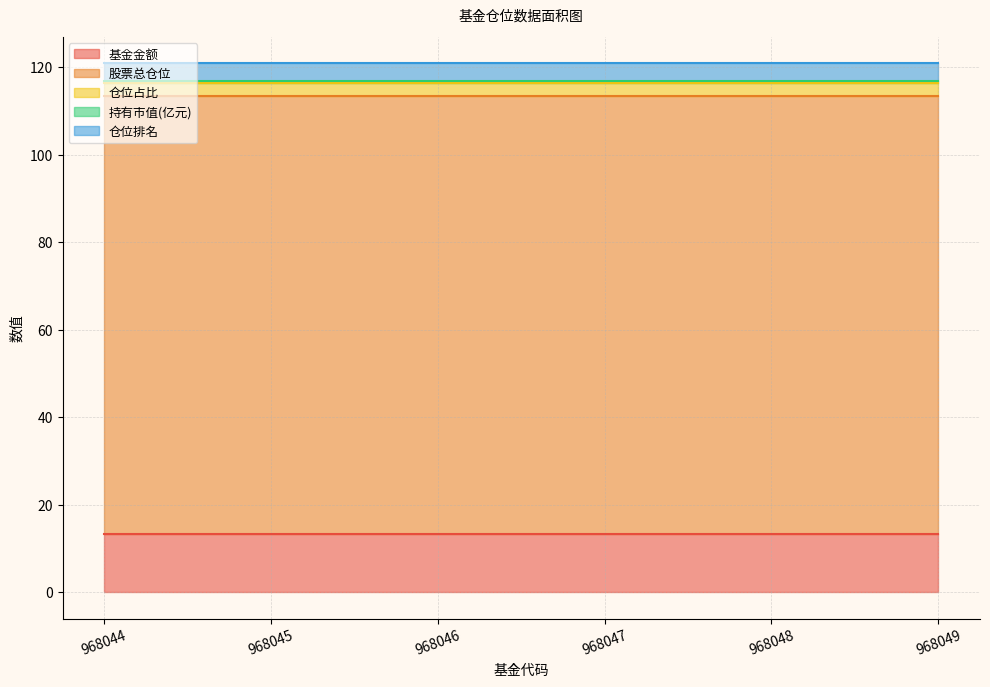

At which category is the sum across all series the highest?

968044